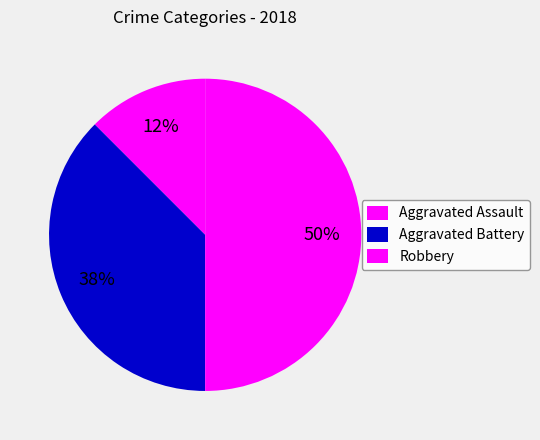

How many segments does this pie chart have?

3